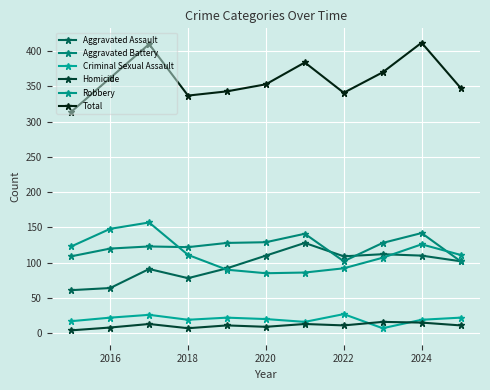

How many lines are shown in the chart?

6